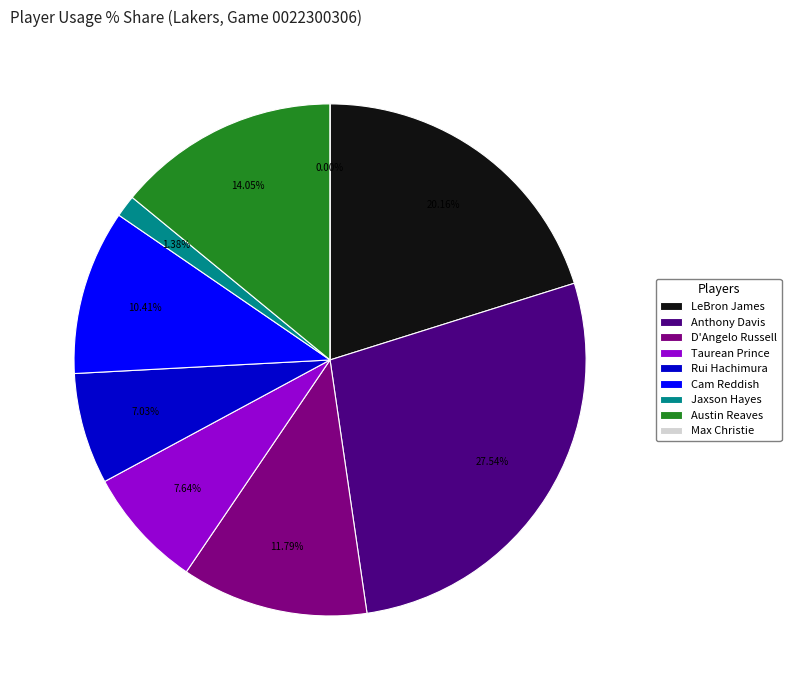

To the nearest percent, what percentage of the pie is Taurean Prince?

8%